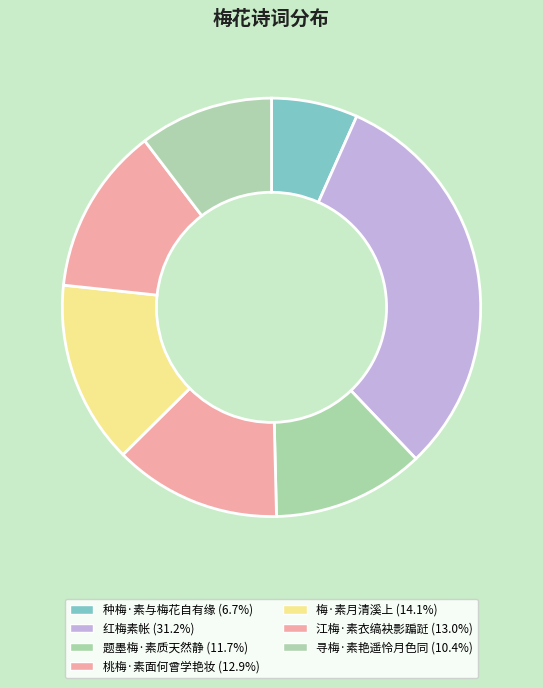

To the nearest percent, what is the combined percentage of 桃梅·素面何曾学艳妆 and 红梅素帐?

44%